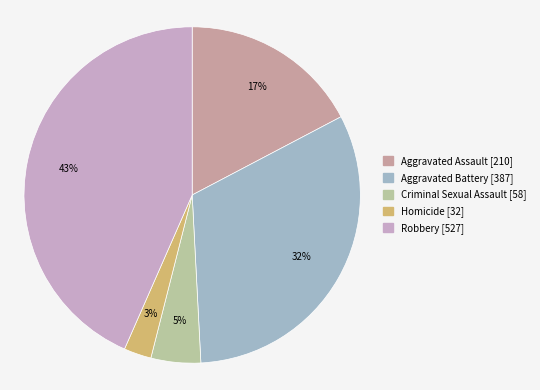

Count the number of slices in the pie.

5